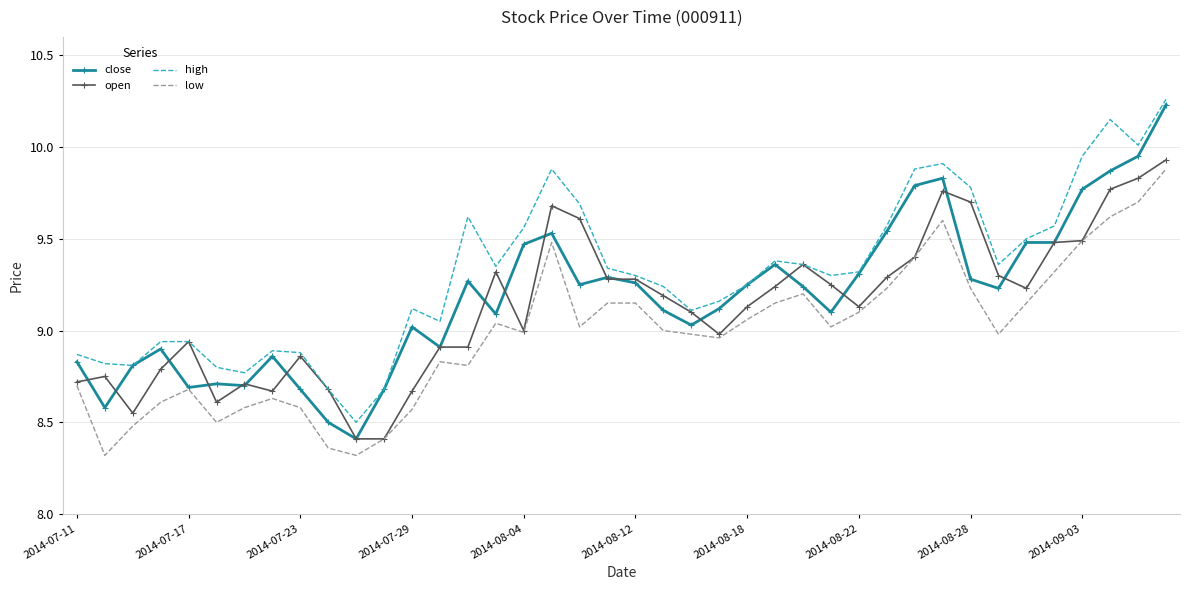

What is the minimum value shown in the chart?

8.3